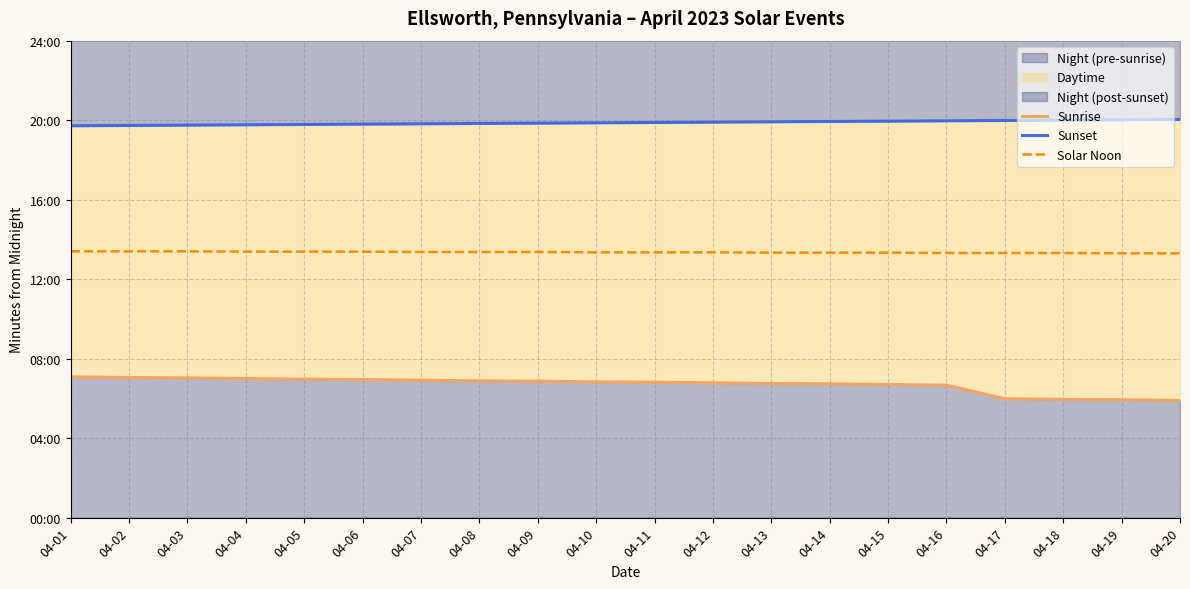

What is the average value of the Sunset series?

1192